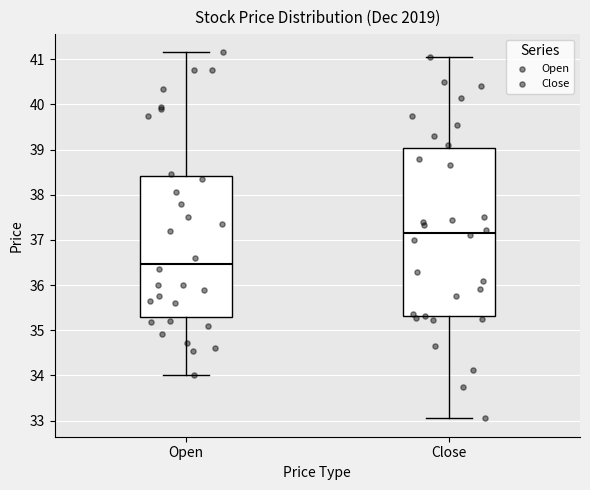

Which box is the tallest, from its lower edge to its upper edge?

Close